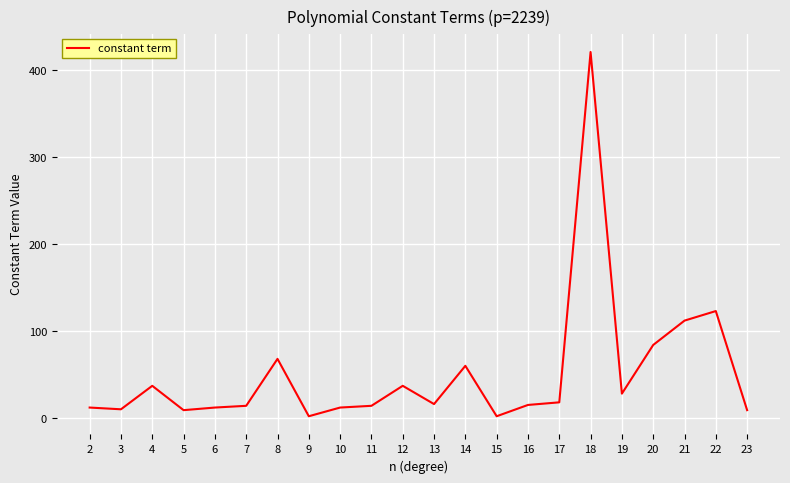

What is the greatest value displayed?

421